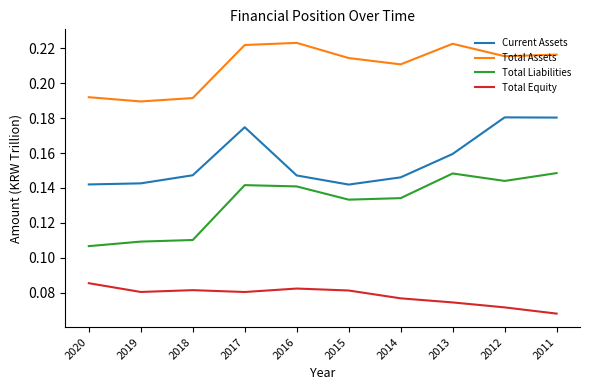

The value of Total Assets at 2017 is 0.4. True or false?

False